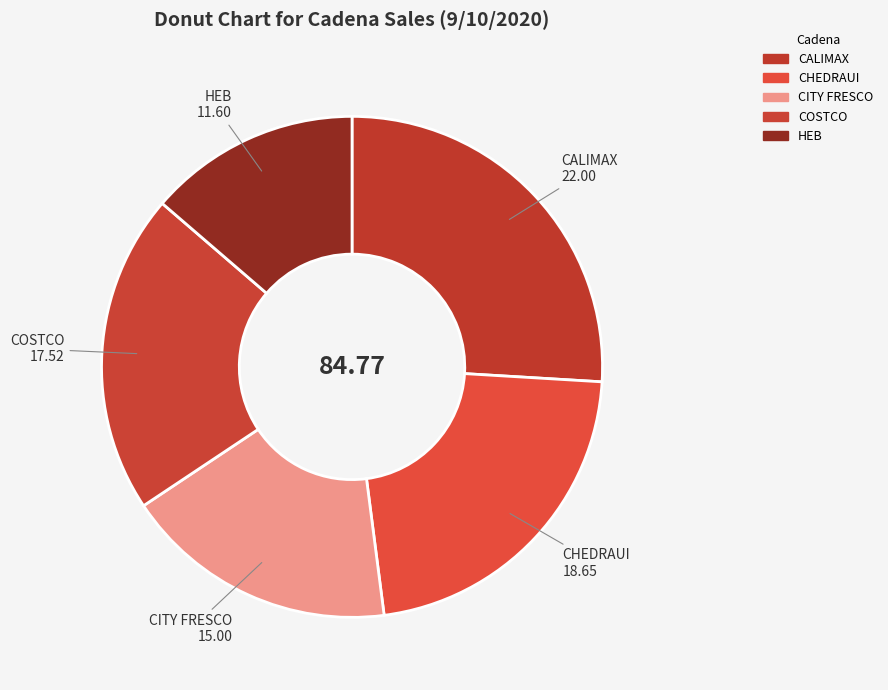

What is the change in value from CHEDRAUI to CITY FRESCO?

-3.6